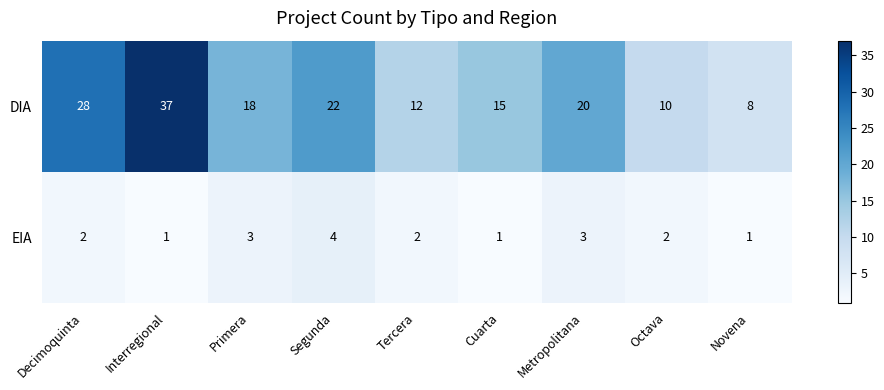

Reading left to right, transcribe all the data shown in this chart.

DIA: Decimoquinta=28	Interregional=37	Primera=18	Segunda=22	Tercera=12	Cuarta=15	Metropolitana=20	Octava=10	Novena=8
EIA: Decimoquinta=2	Interregional=1	Primera=3	Segunda=4	Tercera=2	Cuarta=1	Metropolitana=3	Octava=2	Novena=1